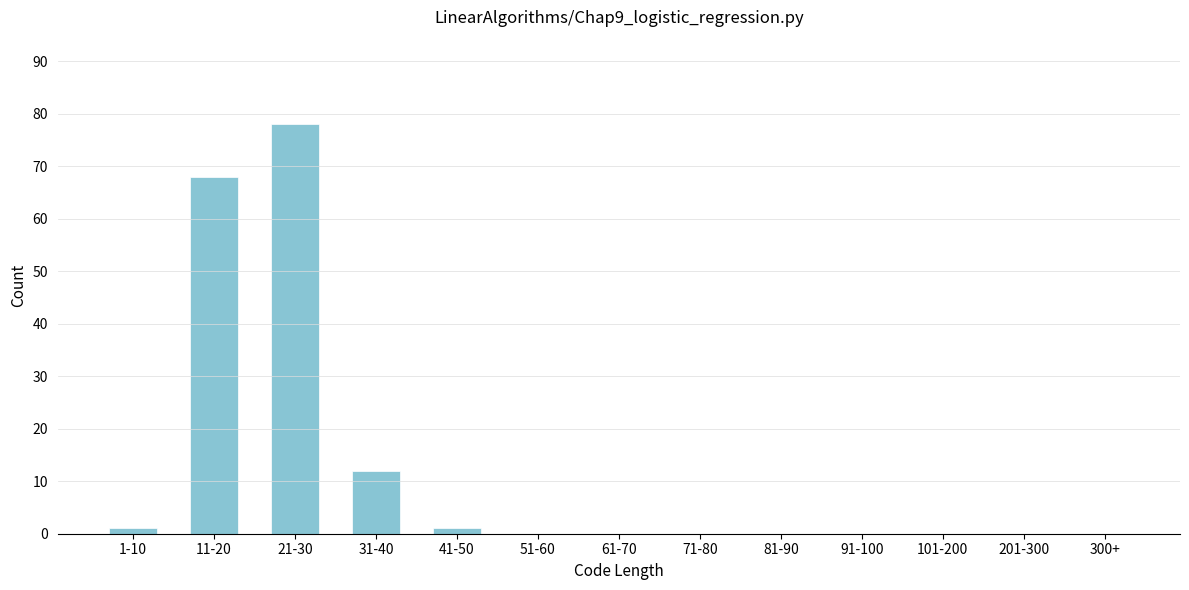

Reading right to left, what are all the values shown in this chart?

300+=0	201-300=0	101-200=0	91-100=0	81-90=0	71-80=0	61-70=0	51-60=0	41-50=1	31-40=12	21-30=78	11-20=68	1-10=1